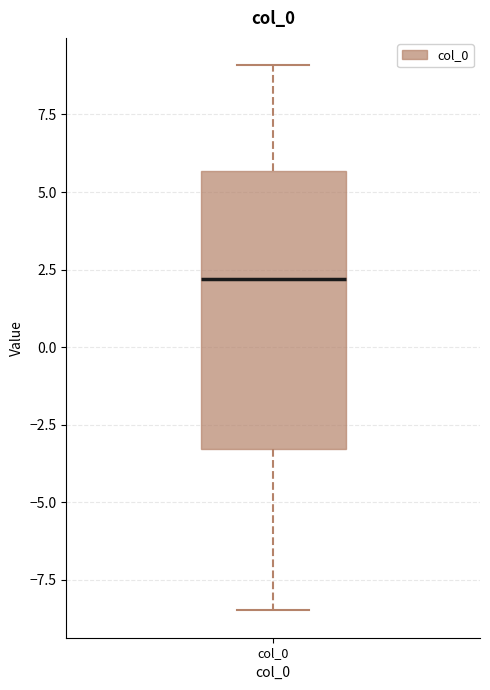

Where does the lower whisker of the box for col_0 end on the y-axis? The values are not printed on the chart, so give them approximately, as read against the axis.

-8.5